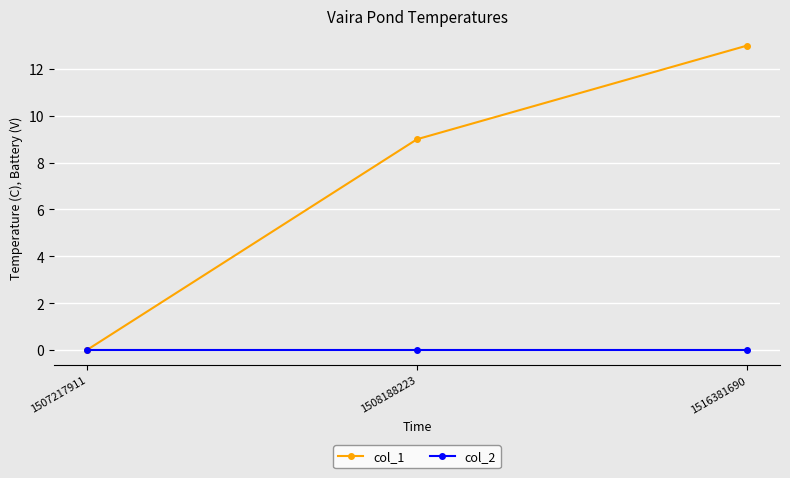

Which series changed the most between 1508188223 and 1516381690?

col_1